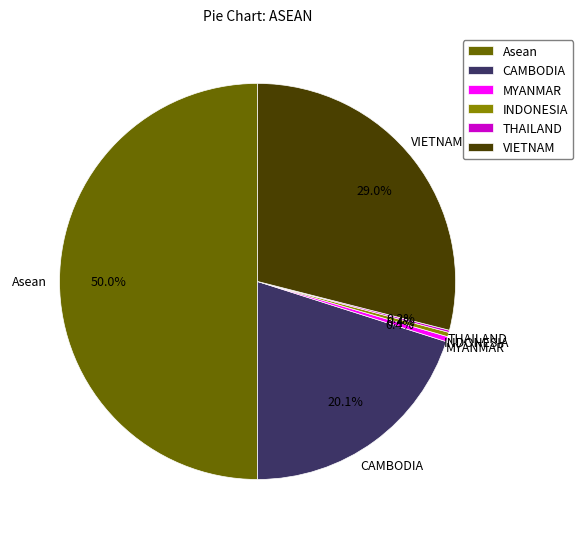

Between INDONESIA and CAMBODIA, which is larger?

CAMBODIA